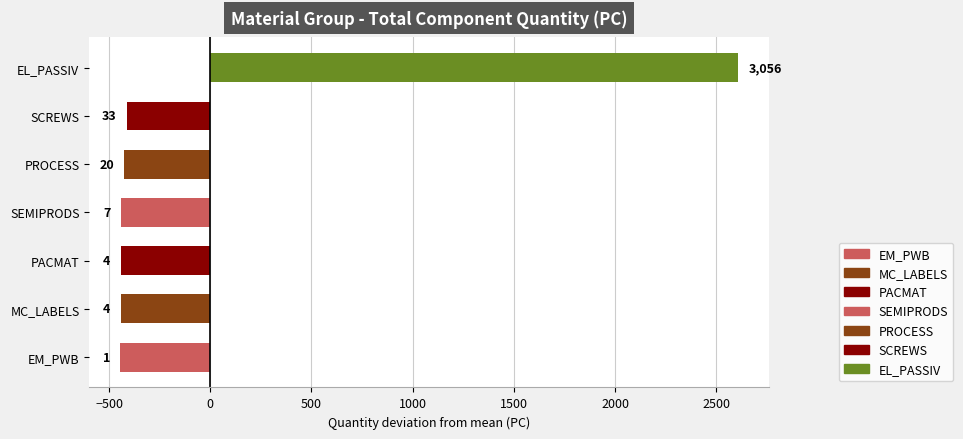

True or false: the data shows 4015 at EL_PASSIV.

False